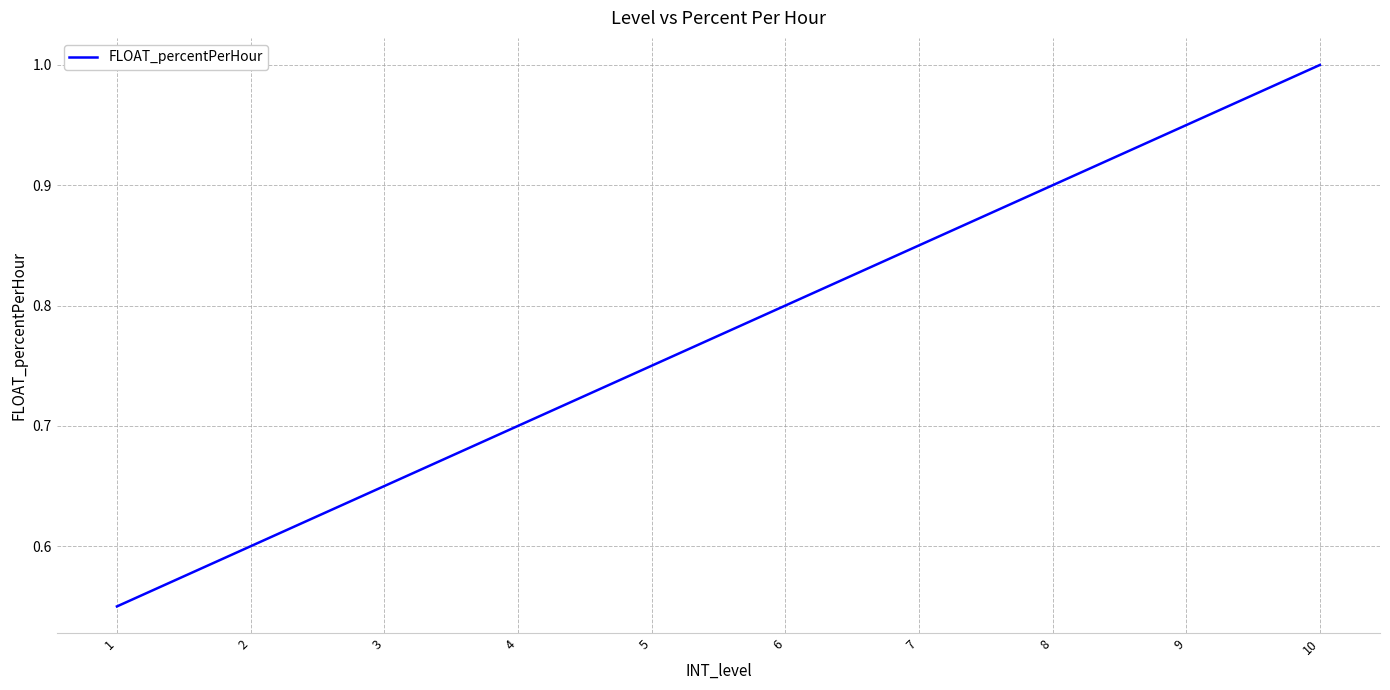

The value at 2 is 1.0. True or false?

False